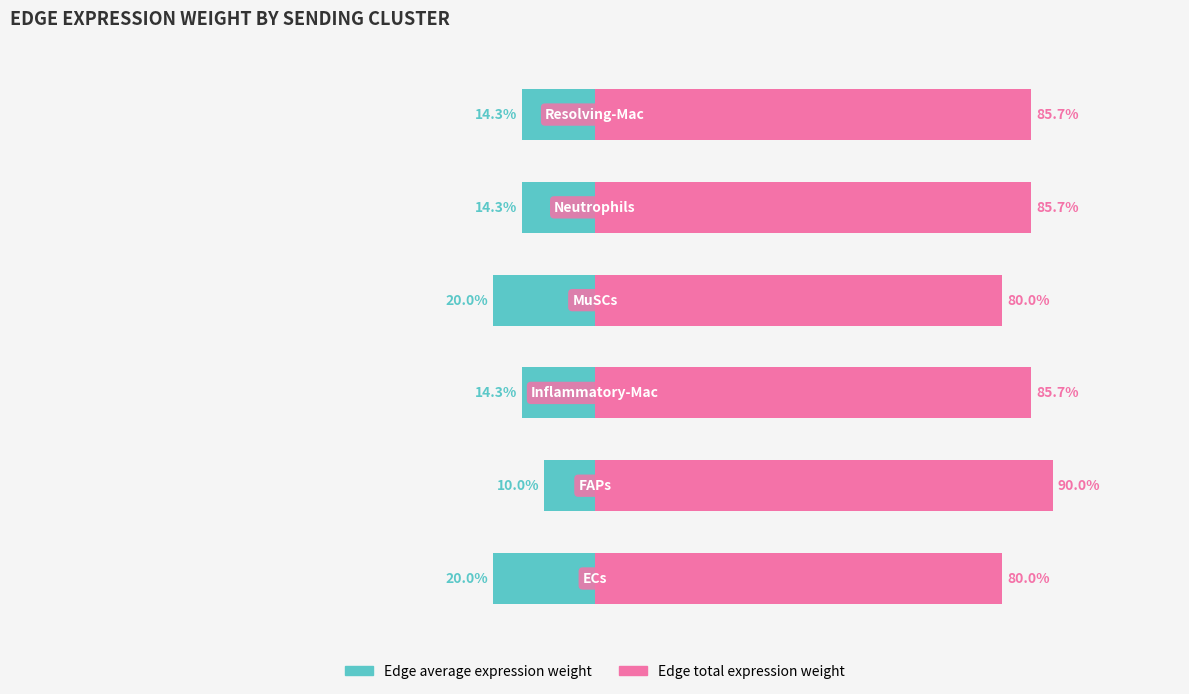

Which series has the largest total across all categories?

Edge total expression weight